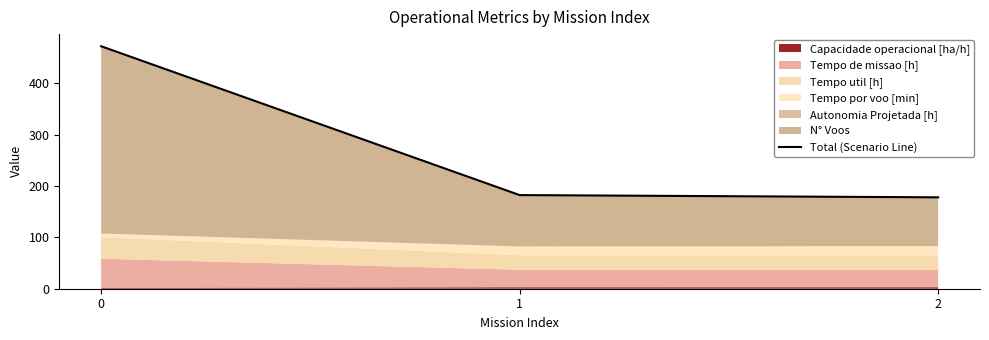

Rank the categories by value from highest to lowest.

0, 1, 2